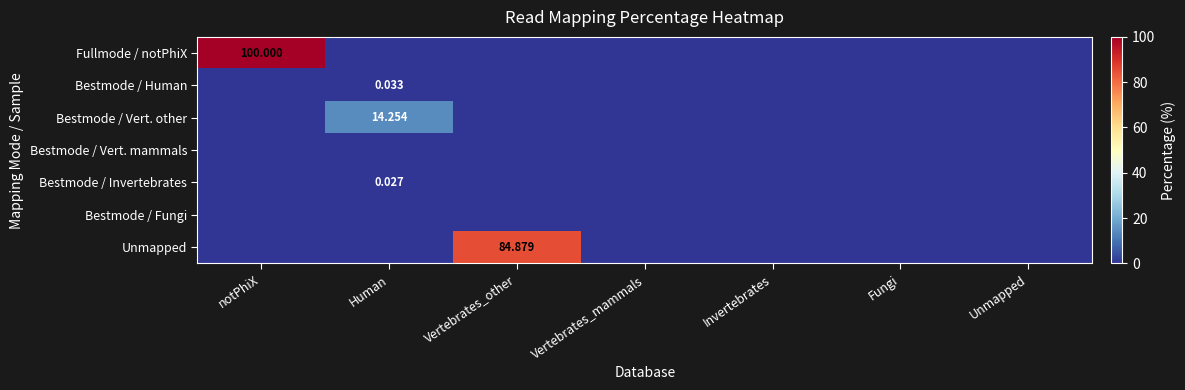

Which series changed the most between Invertebrates and Unmapped?

Fullmode / notPhiX